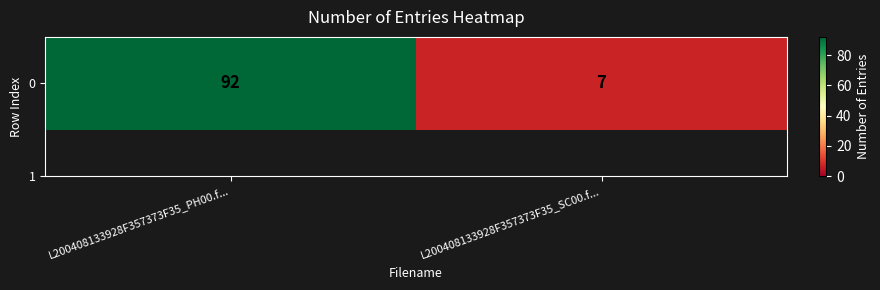

Count the number of categories in the chart.

2